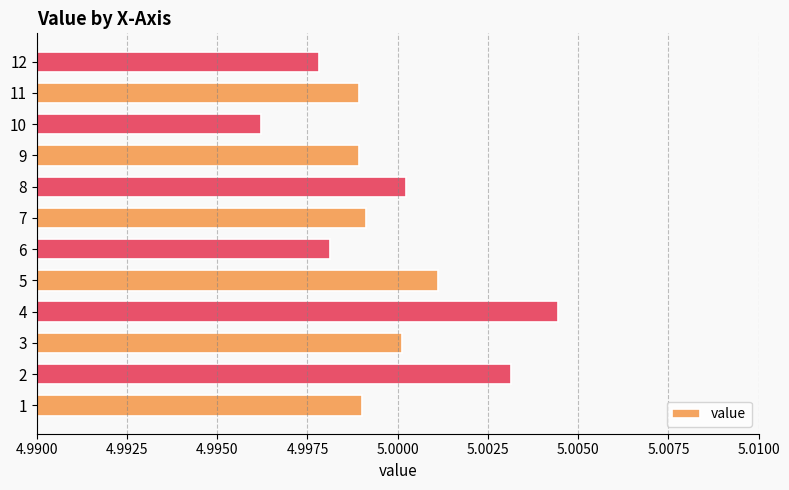

What is the sum of the values at 5 and 4?

10.0